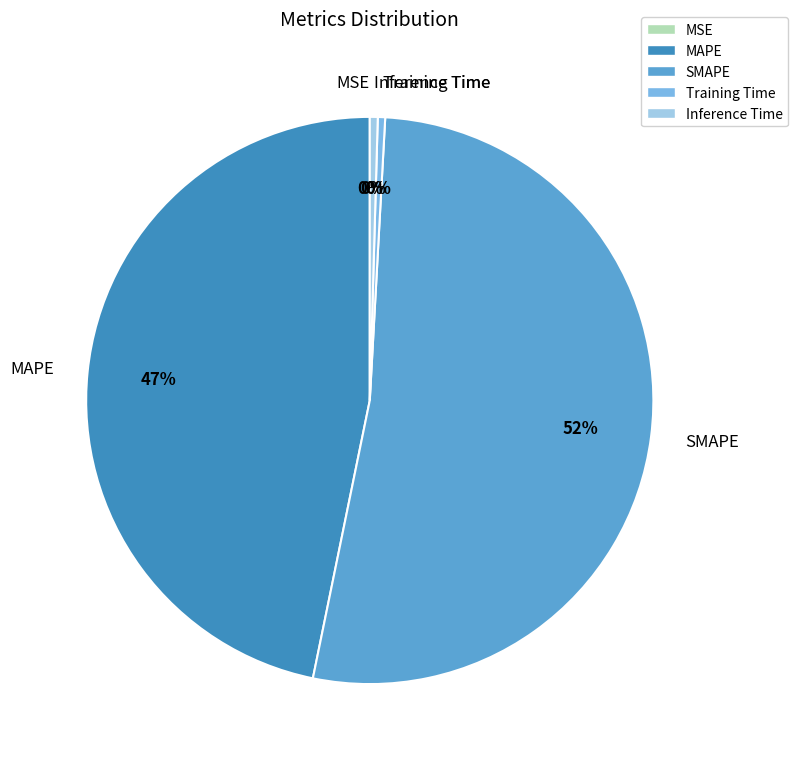

Does Training Time represent more than half of the total?

No